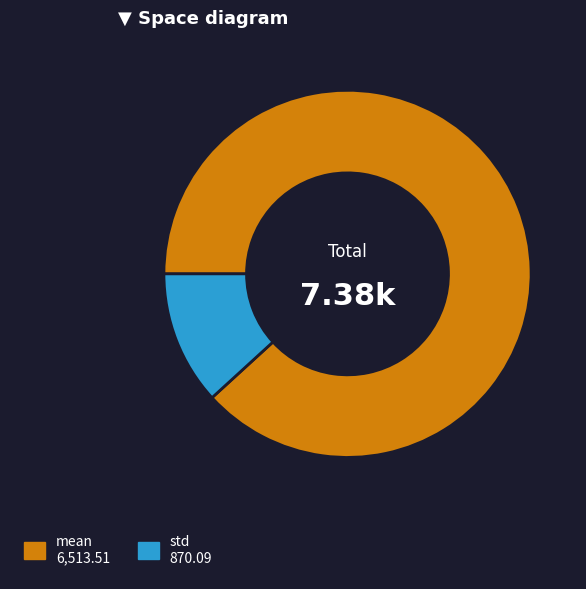

Is there any slice that represents more than half of the pie?

Yes